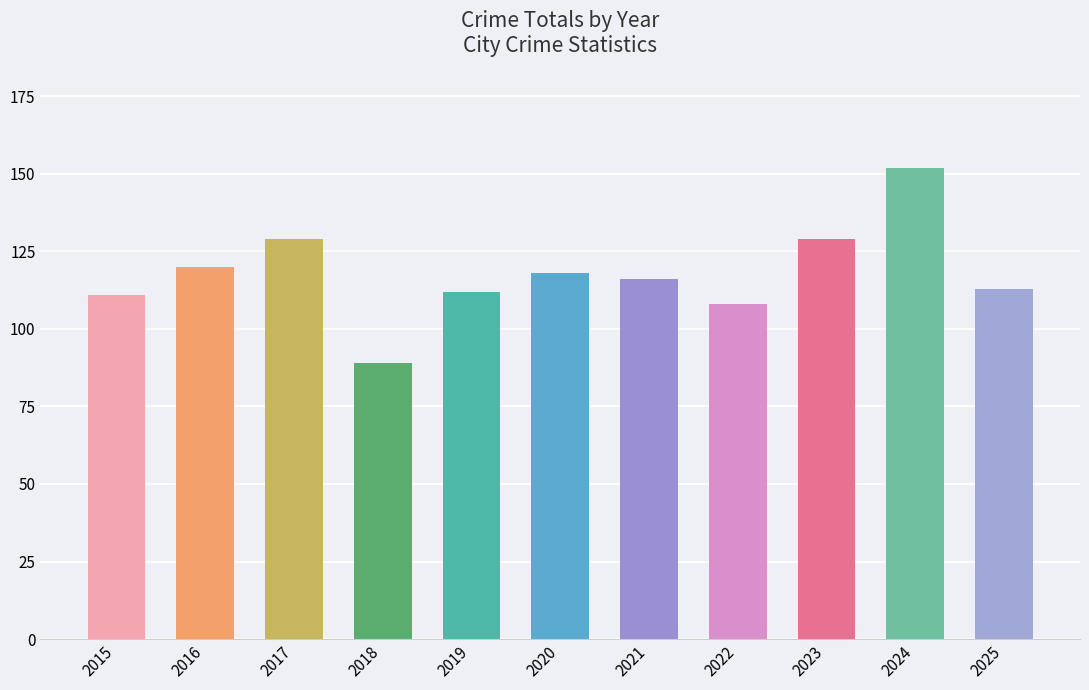

Reading right to left, list all the values displayed in this chart.

2025=113	2024=152	2023=129	2022=108	2021=116	2020=118	2019=112	2018=89	2017=129	2016=120	2015=111